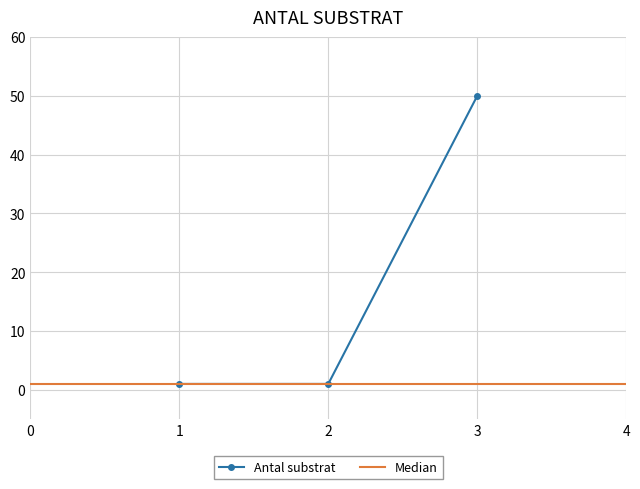

At which label does Antal substrat reach its peak?

3